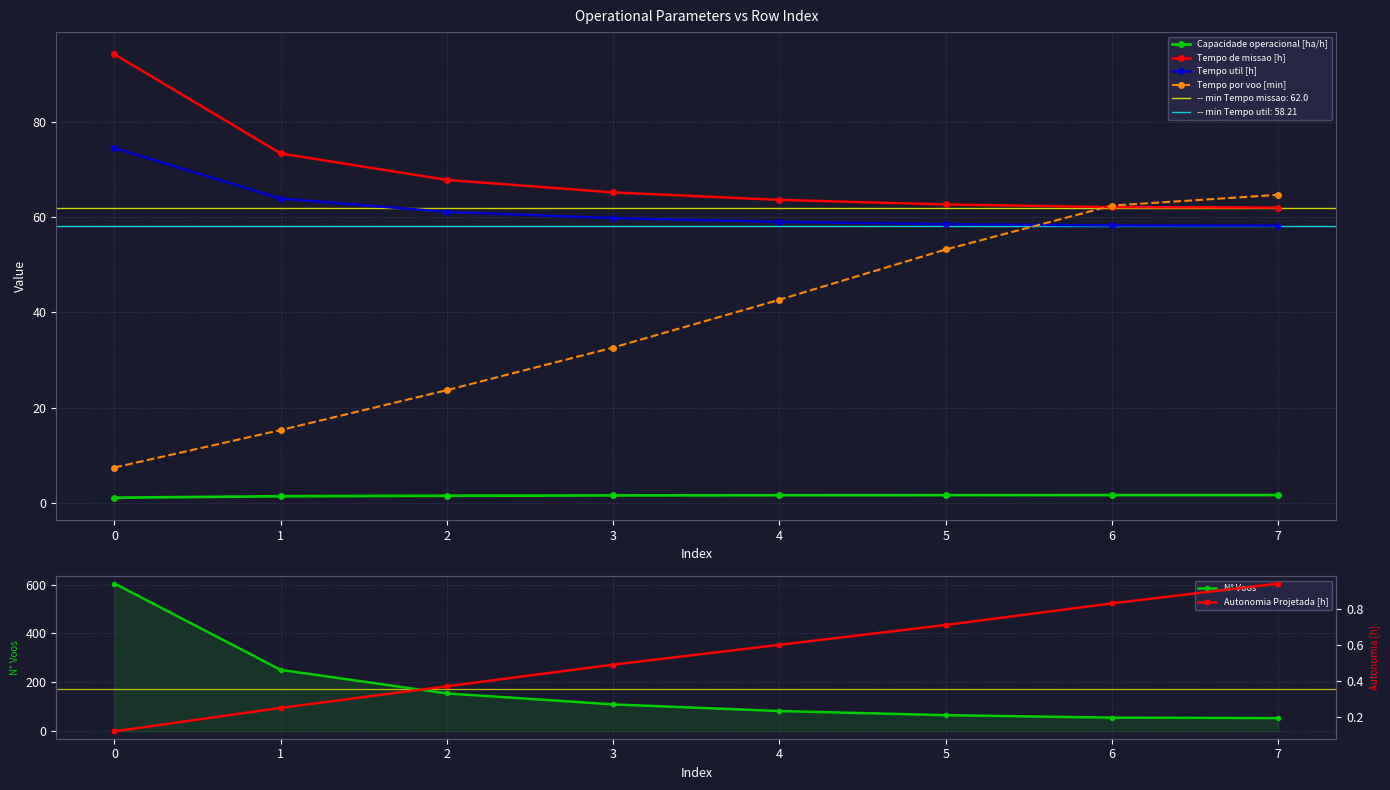

The Capacidade operacional [ha/h] series shows 0.6 at 5. True or false?

False